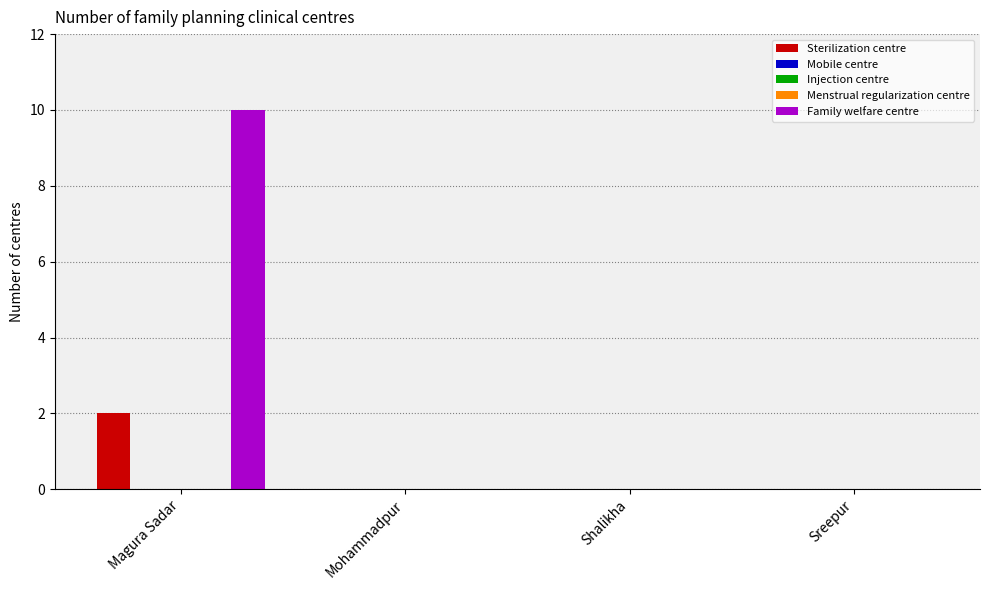

The value of Family welfare centre at Shalikha is 4. True or false?

False